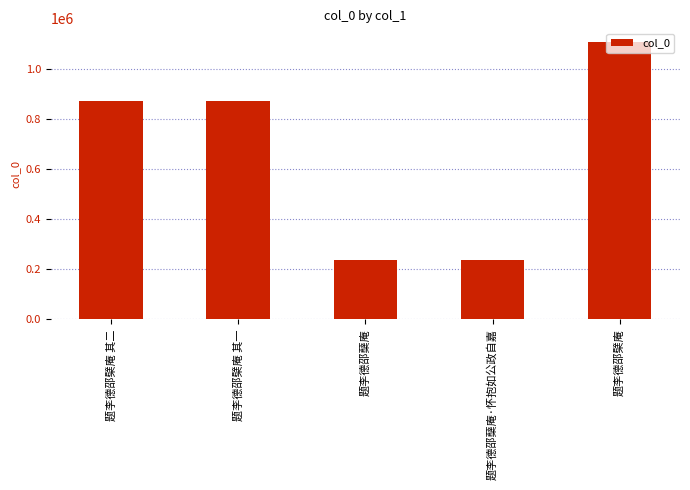

Approximately how many times larger is the value at 题李德邵檗庵 其一 compared to 题李德邵檗庵 其二?

1.0